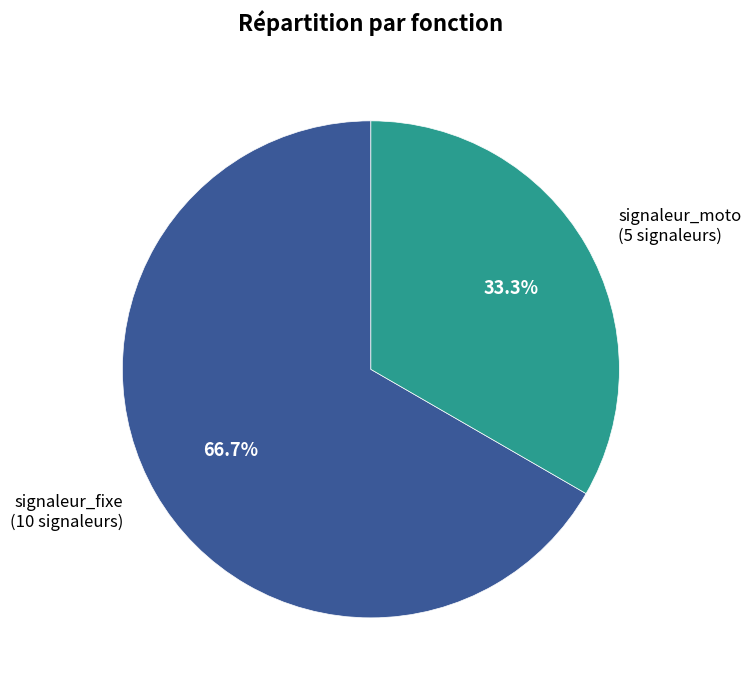

Is there any slice that represents more than half of the pie?

Yes